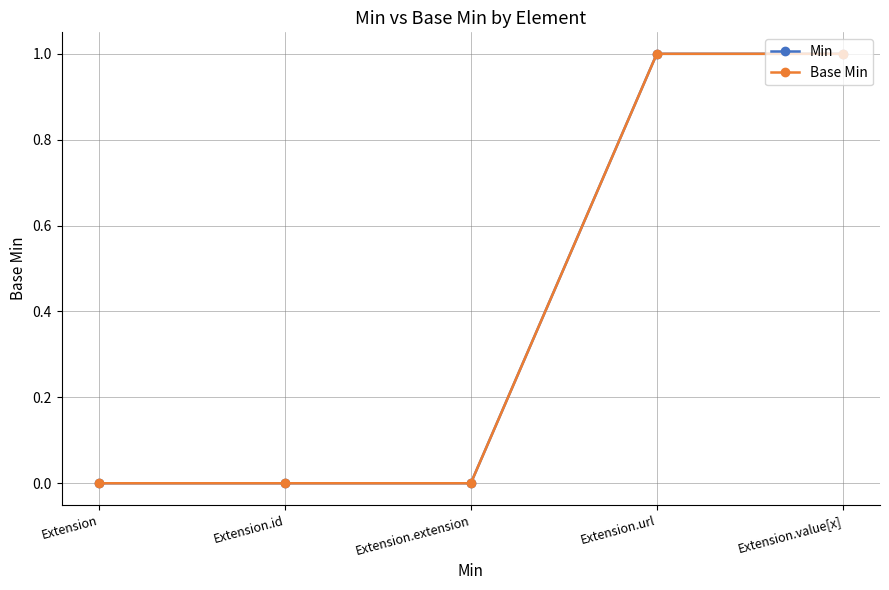

Does the chart display data point markers on the line(s)?

Yes